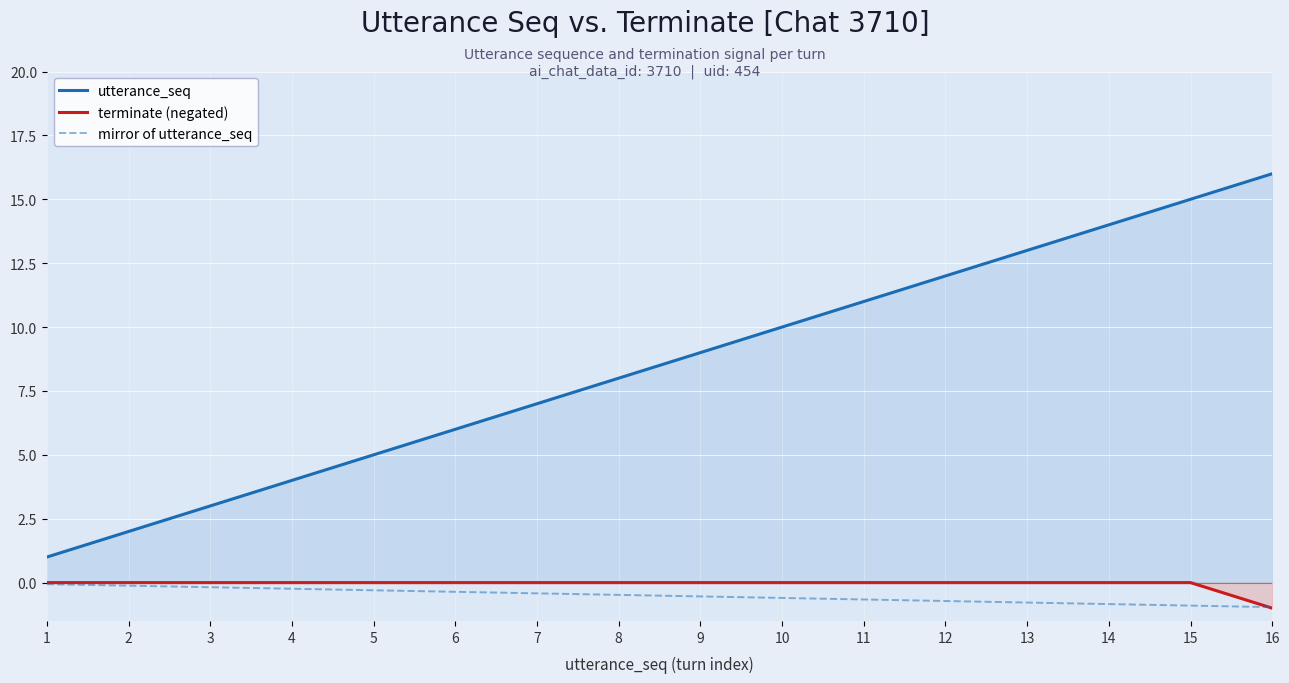

What is the spread (max minus min) of values at 3?

3.2